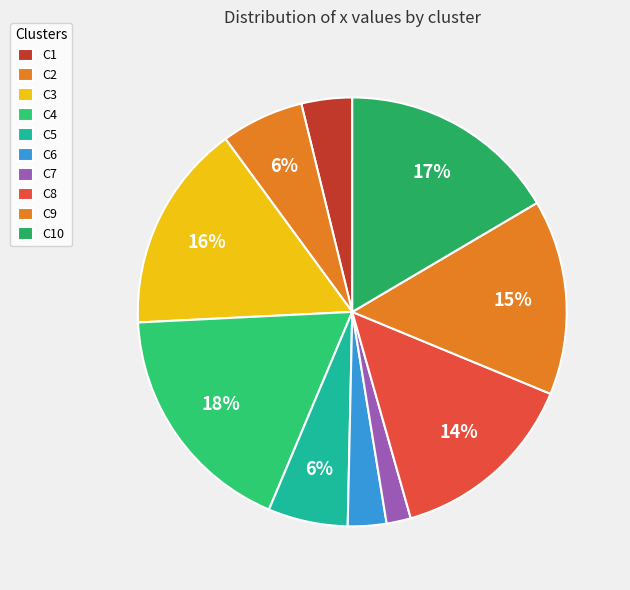

How many segments does this pie chart have?

10